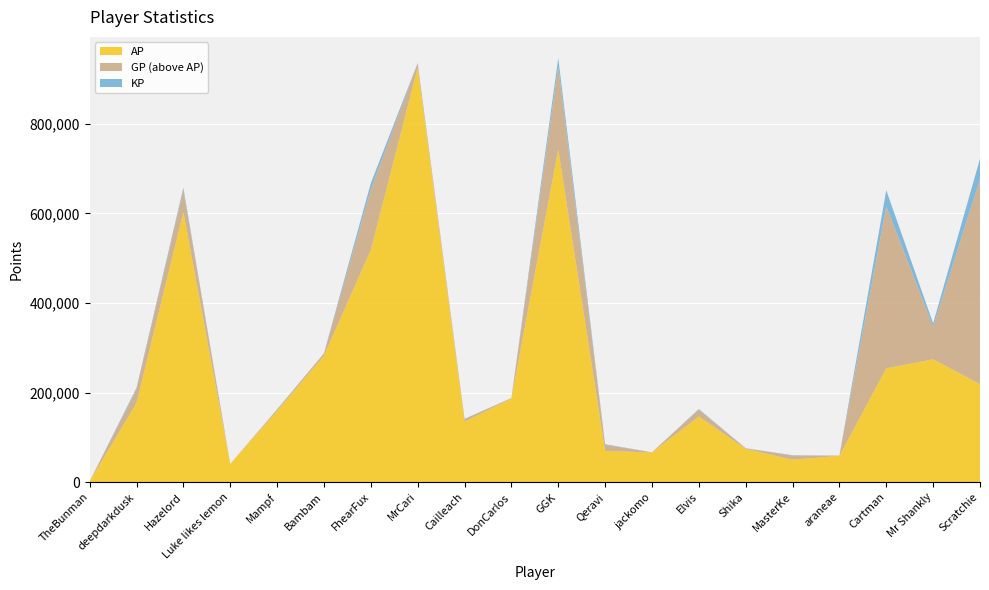

Reading right to left, extract all data points from this chart.

AP: Scratchie=218729.0	Mr Shankly=274137.0	Cartman=254093.0	araneae=58565.0	MasterKe=50080.0	Shika=74182.0	Elvis=146488.0	jackomo=66093.0	Qeravi=69623.0	GGK=742775.0	DonCarlos=186337.0	Cailleach=134866.0	MrCari=925227.0	FhearFux=518212.0	Bambam=282116.0	Mampf=158887.0	Luke likes lemon=40311.0	Hazelord=602744.0	deepdarkdusk=176500.0	TheBunman=1737.0
GP: Scratchie=676270.0	Mr Shankly=347197.0	Cartman=615392.0	araneae=59200.0	MasterKe=59153.0	Shika=75532.0	Elvis=161645.0	jackomo=66627.0	Qeravi=83178.0	GGK=928136.0	DonCarlos=187587.0	Cailleach=140745.0	MrCari=934694.0	FhearFux=653629.0	Bambam=287018.0	Mampf=162251.0	Luke likes lemon=40607.0	Hazelord=652222.0	deepdarkdusk=207221.0	TheBunman=1737.0
KP: Scratchie=45754.2	Mr Shankly=7306.0	Cartman=36129.8	araneae=63.5	MasterKe=907.3	Shika=135.0	Elvis=1515.7	jackomo=53.4	Qeravi=1355.5	GGK=18536.0	DonCarlos=125.0	Cailleach=587.9	MrCari=946.7	FhearFux=13541.8	Bambam=490.2	Mampf=336.4	Luke likes lemon=29.6	Hazelord=4947.8	deepdarkdusk=3072.1	TheBunman=0.0